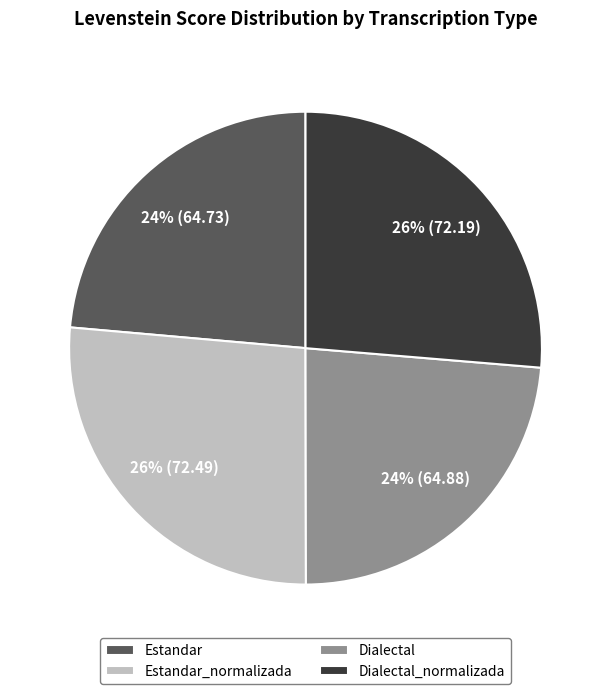

Which has a higher value, Dialectal or Estandar_normalizada?

Estandar_normalizada